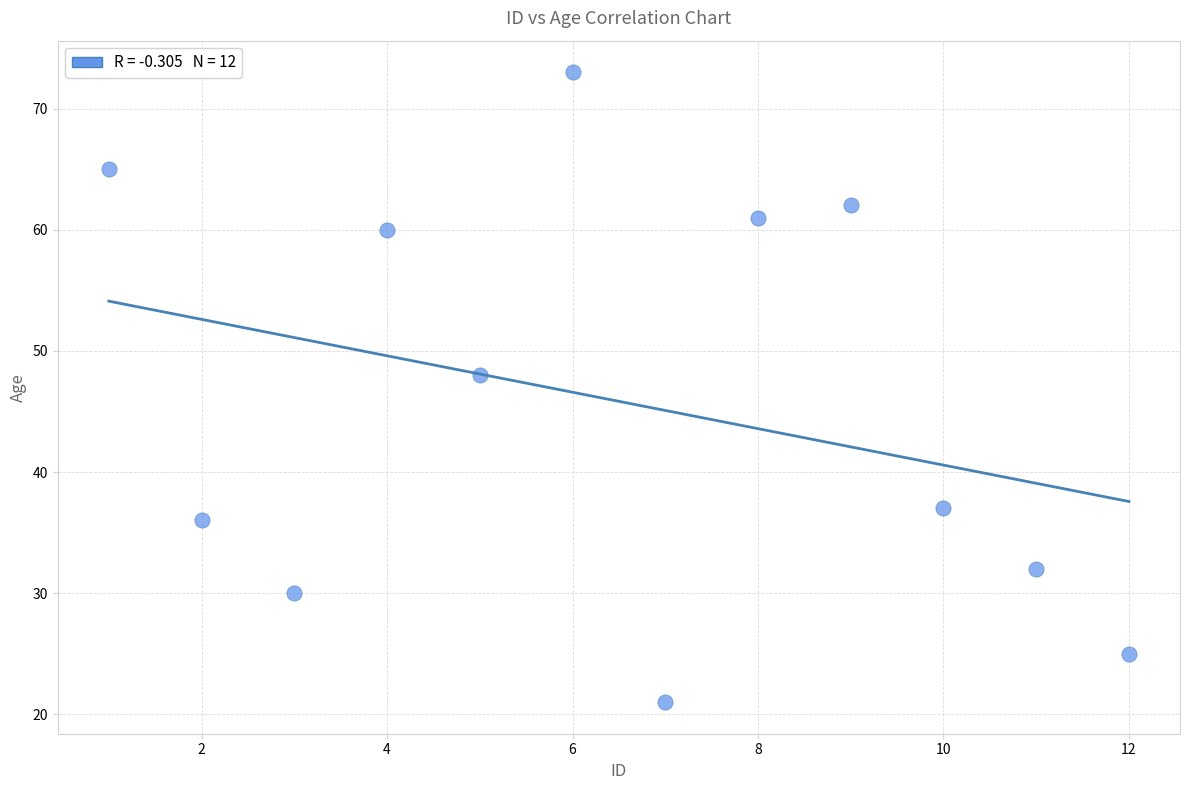

What is the average X value?

6